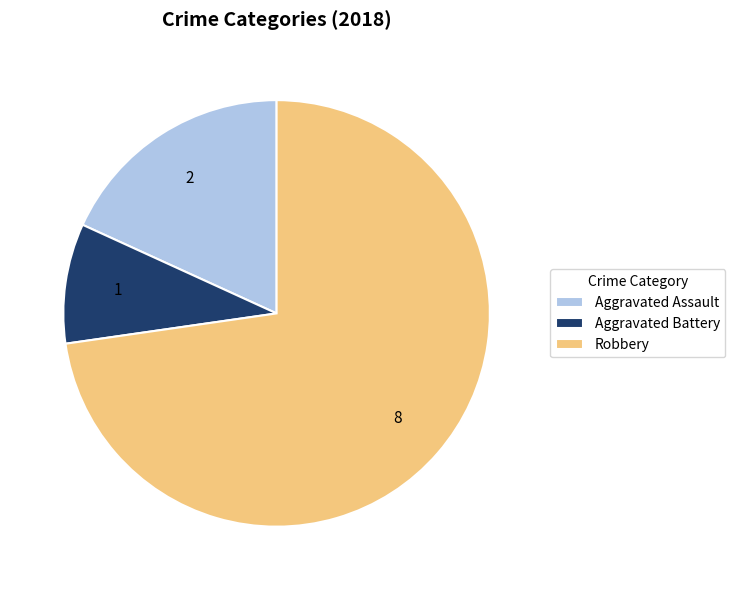

How many slices are in this pie chart?

3